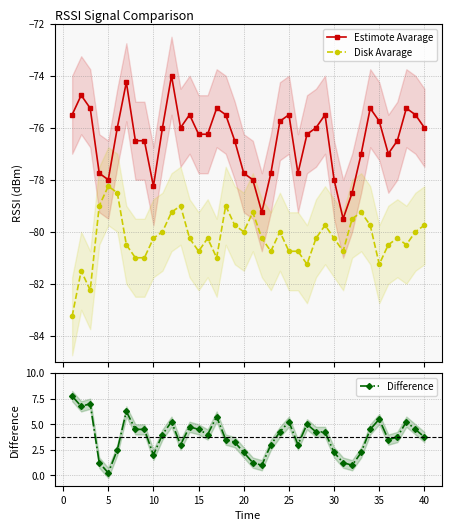

What are all the series names shown in the legend?

Estimote Avarage, Disk Avarage, Difference